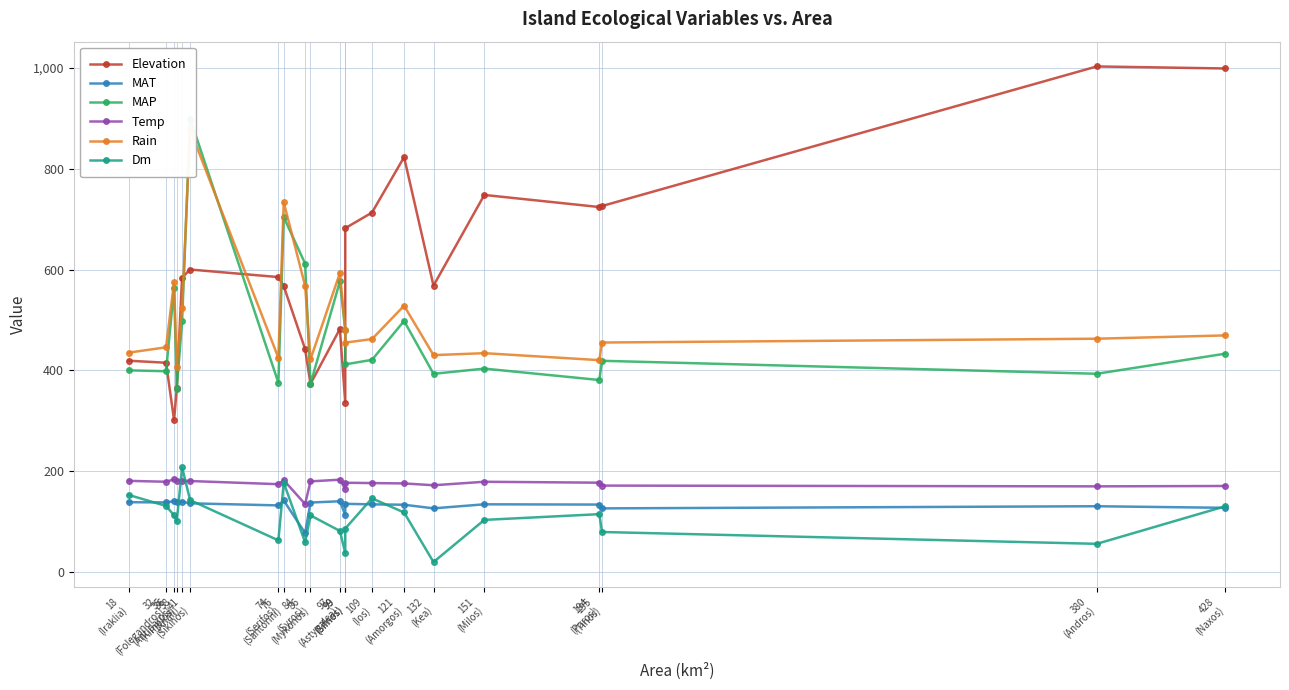

What are all the series names shown in the legend?

Elevation, MAT, MAP, Temp, Rain, Dm